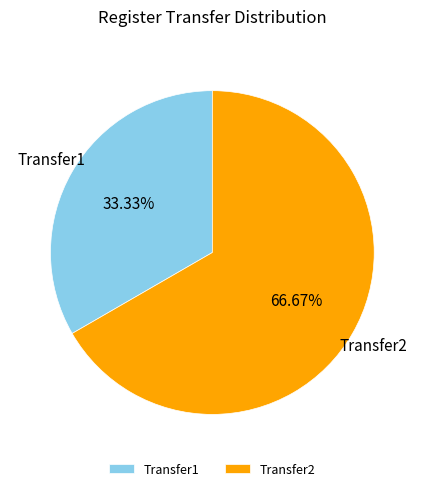

Between Transfer1 and Transfer2, which is larger?

Transfer2